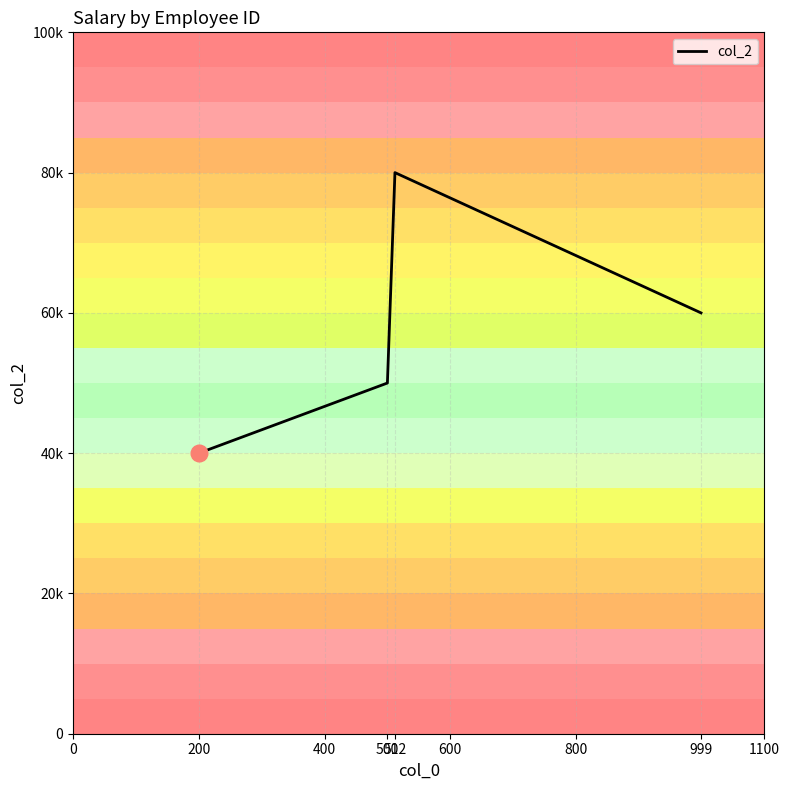

What is the smallest value displayed?

40000